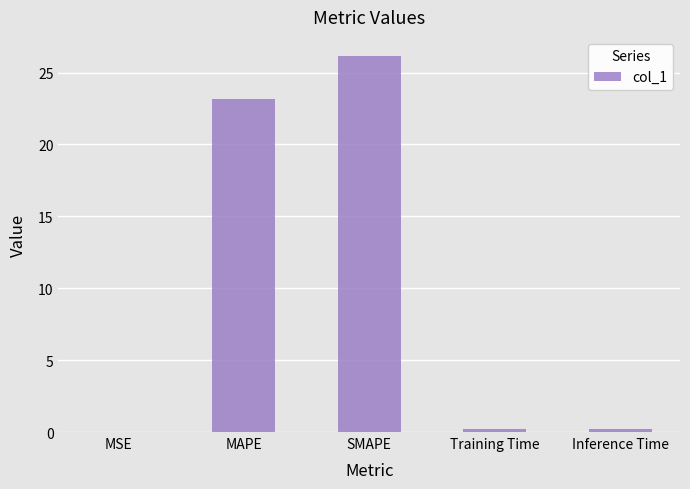

True or false: the data shows 0.2 at Training Time.

True